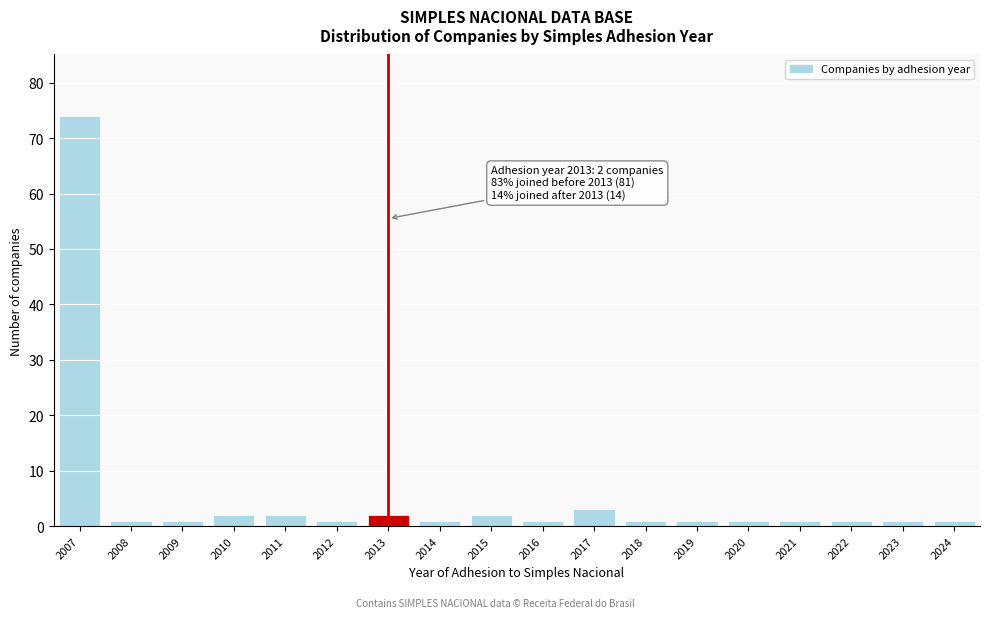

Reading left to right, extract all data points from this chart.

74	1	1	2	2	1	2	1	2	1	3	1	1	1	1	1	1	1